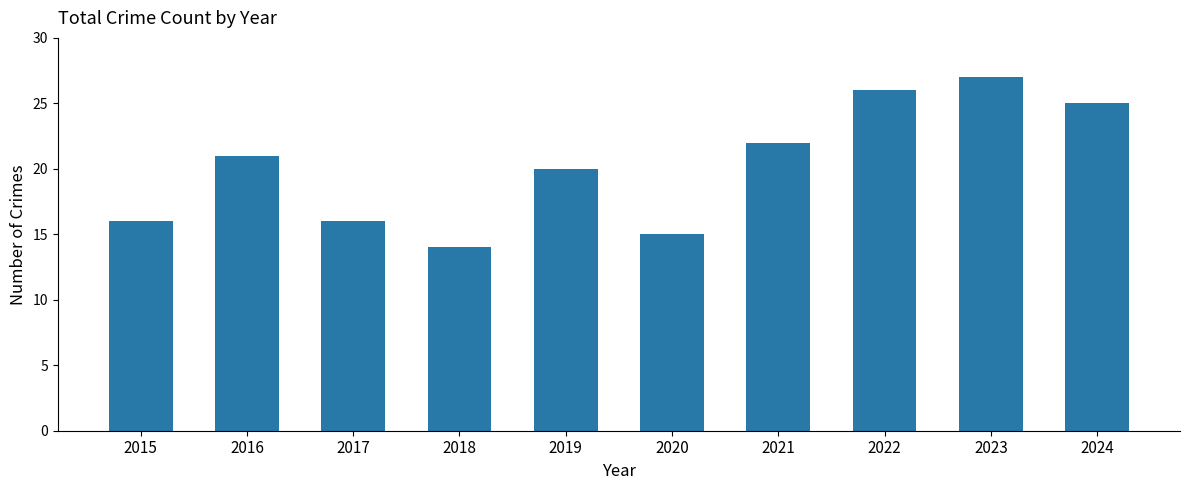

What is the average value?

20